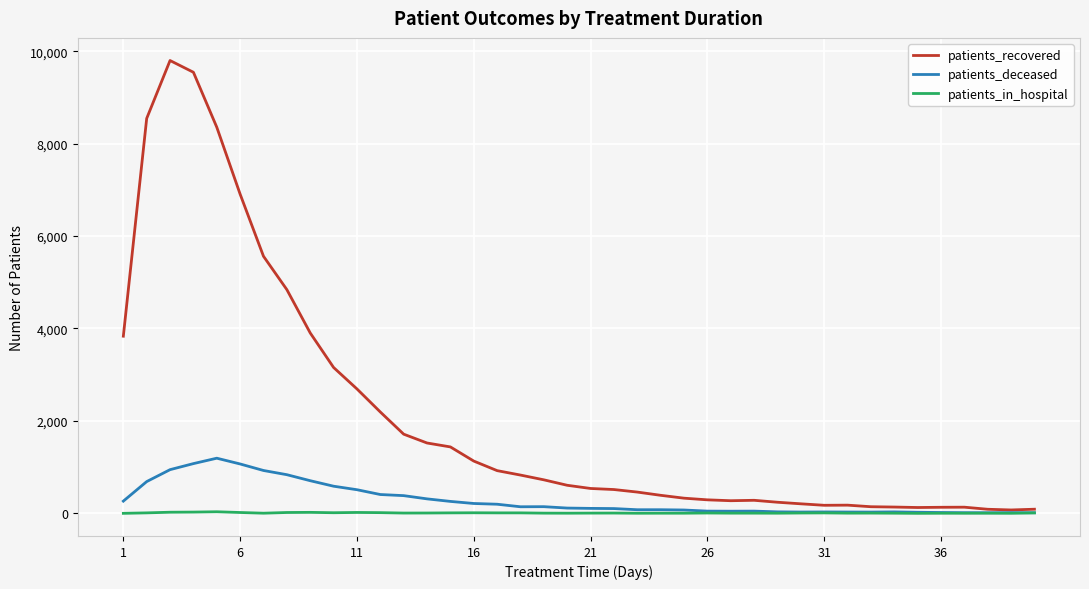

Which series has the largest range (max minus min)?

patients_recovered